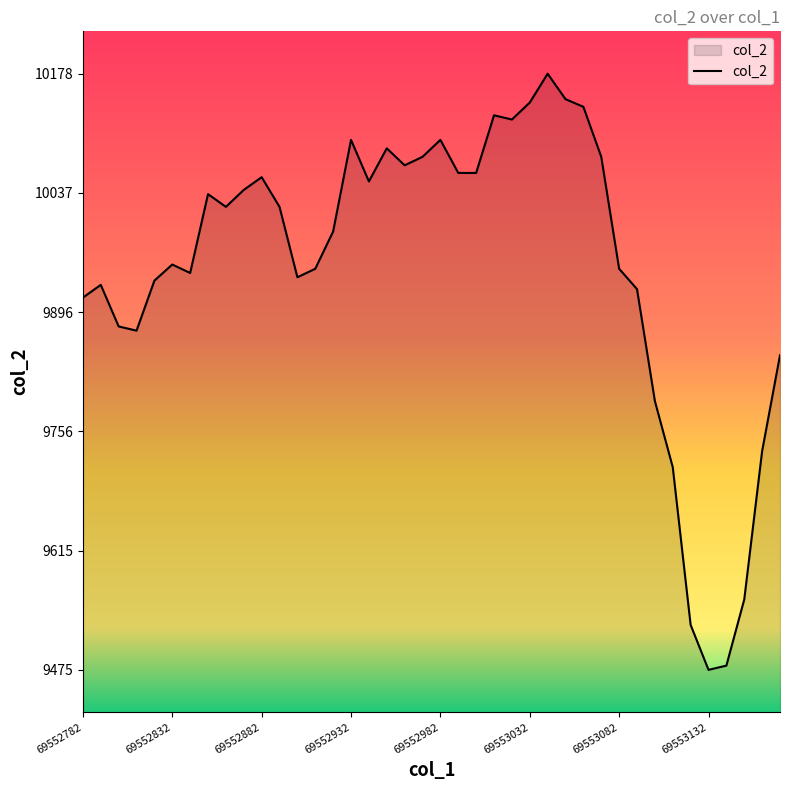

What is the difference between the maximum and minimum values?

703